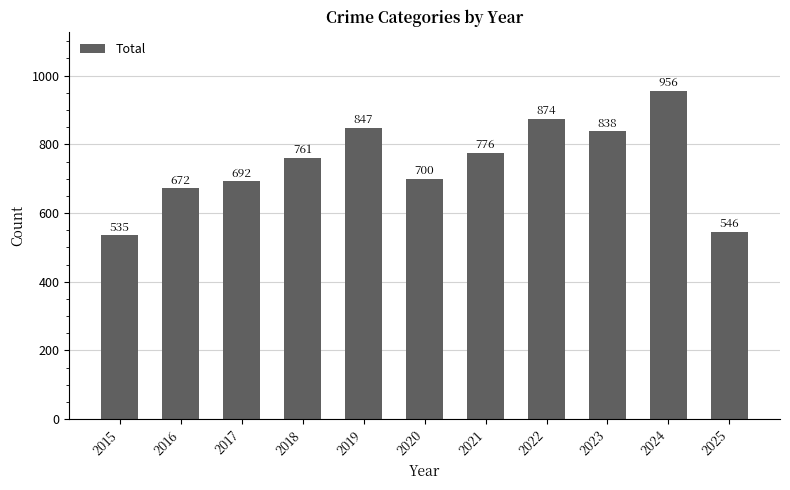

What is the difference between the maximum and minimum values?

421